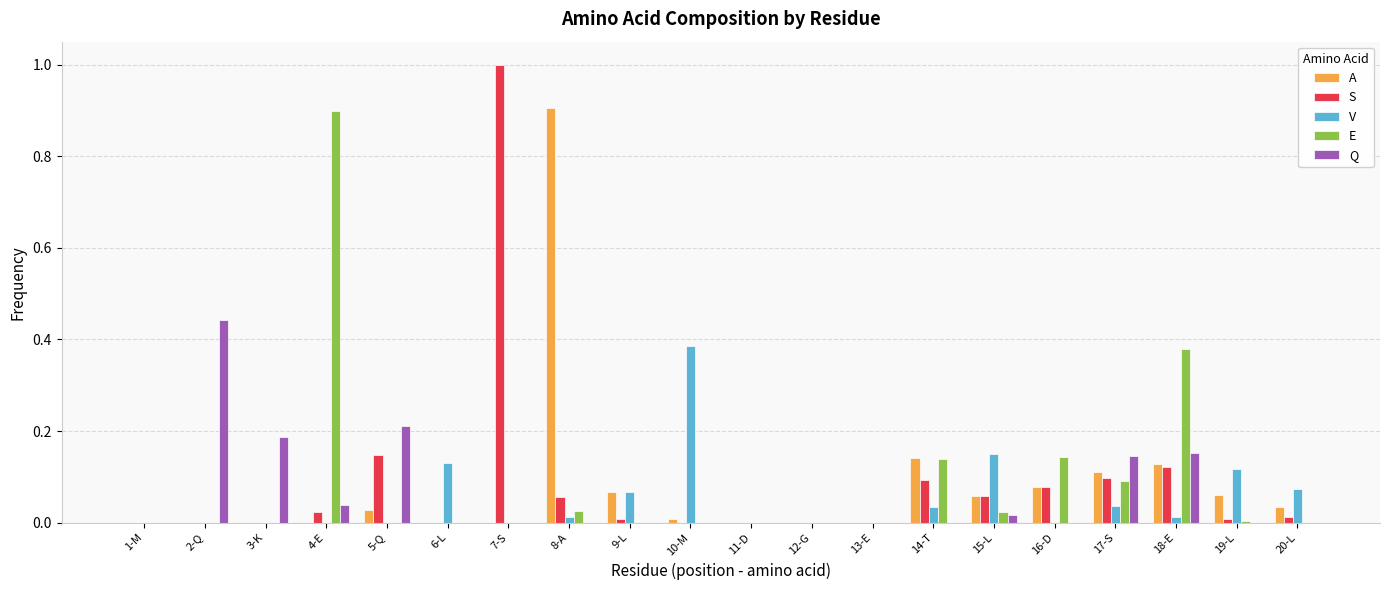

What is the maximum value for A?

0.9